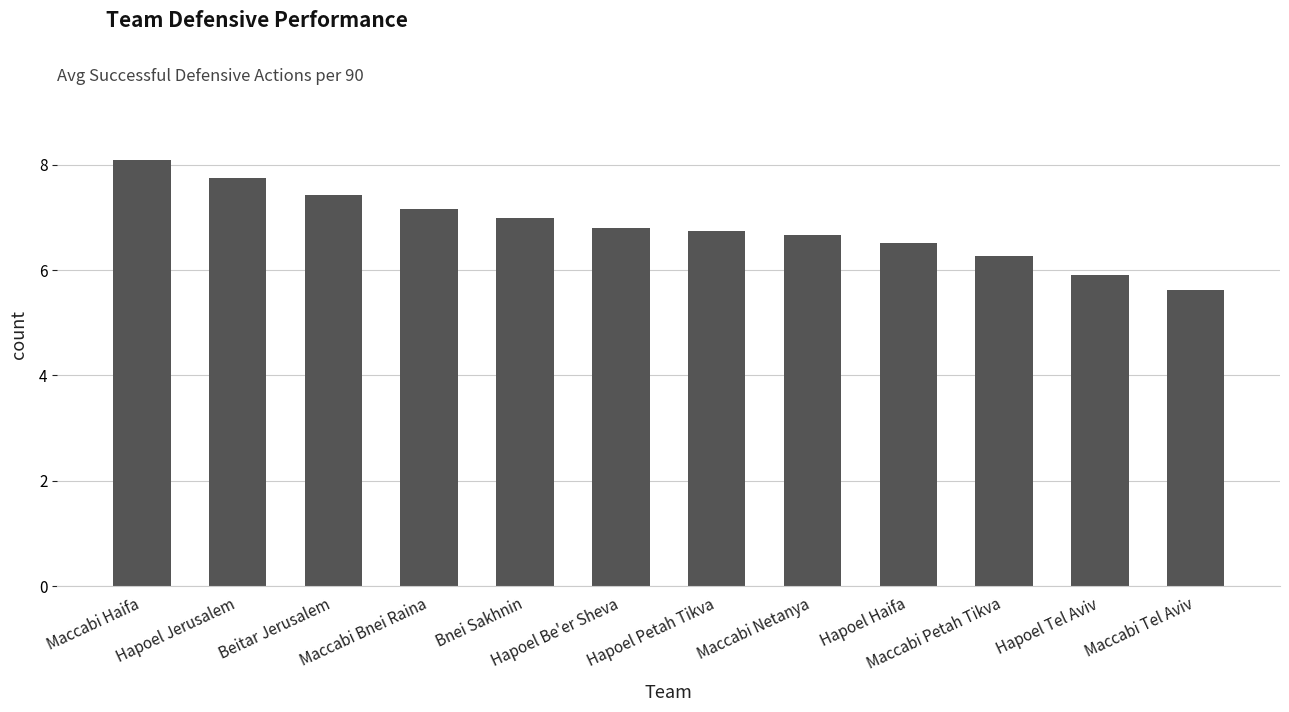

How many bars are there in total?

12